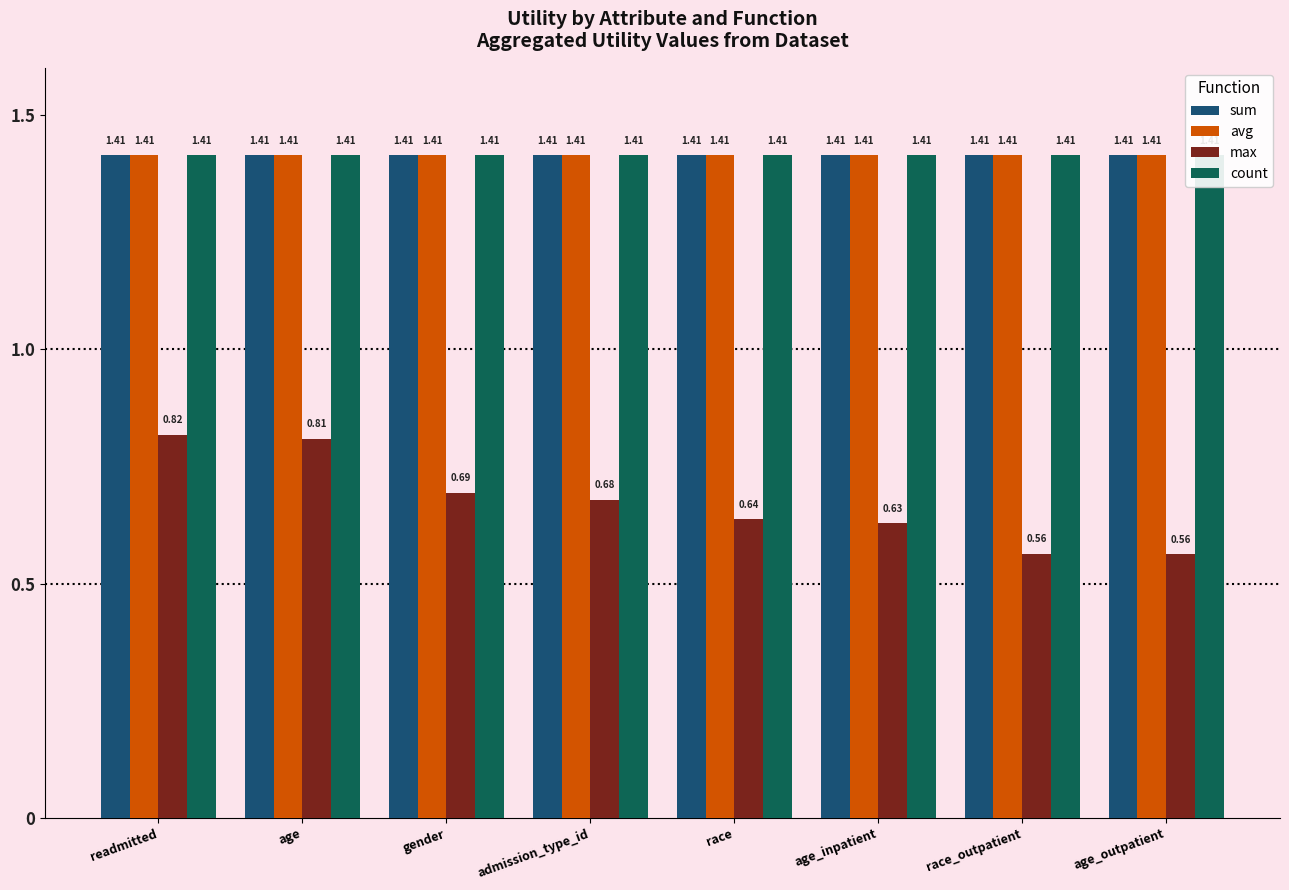

List the labels in order of count value, smallest first.

readmitted, age, gender, admission_type_id, race, age_inpatient, race_outpatient, age_outpatient